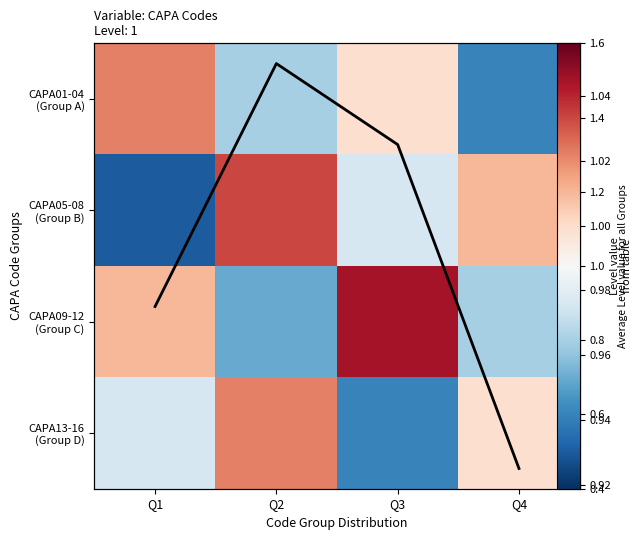

Which label corresponds to the largest value in the chart?

Q3